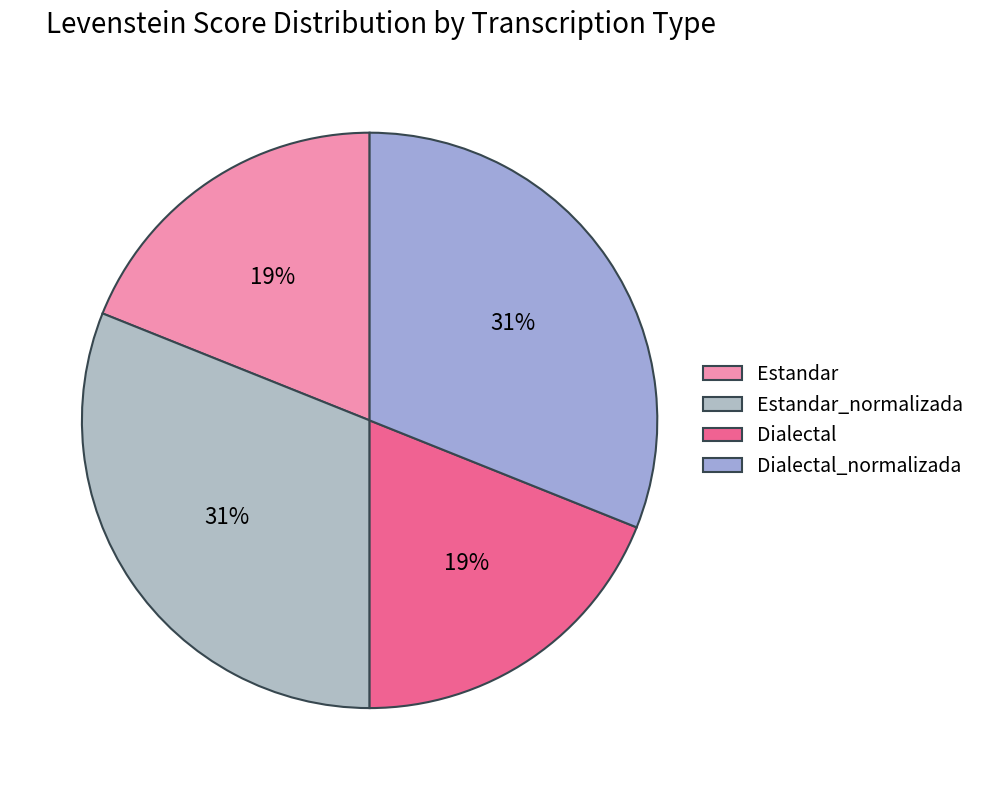

Which slice is the smallest?

Estandar